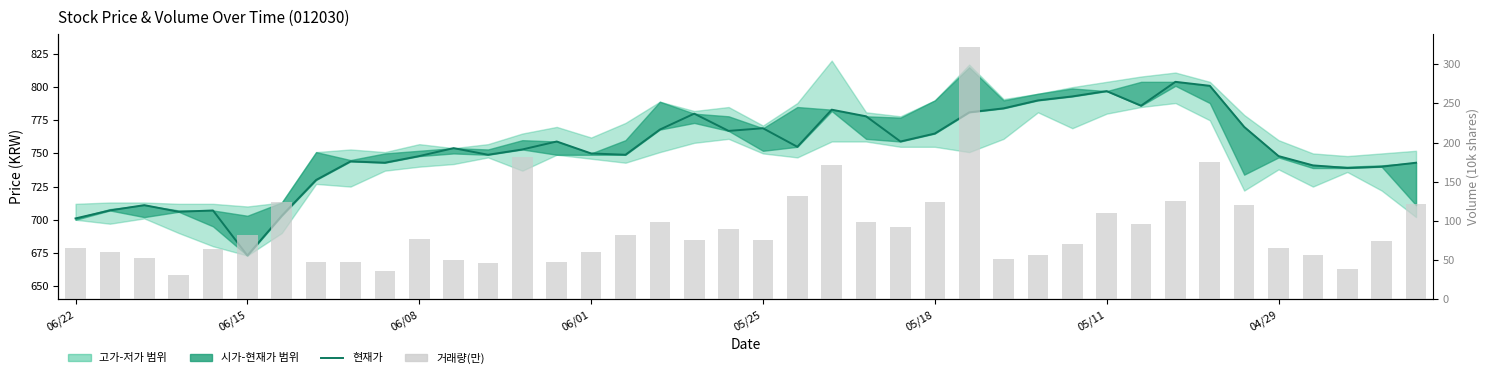

At how many categories does at least one series exceed 648?

40